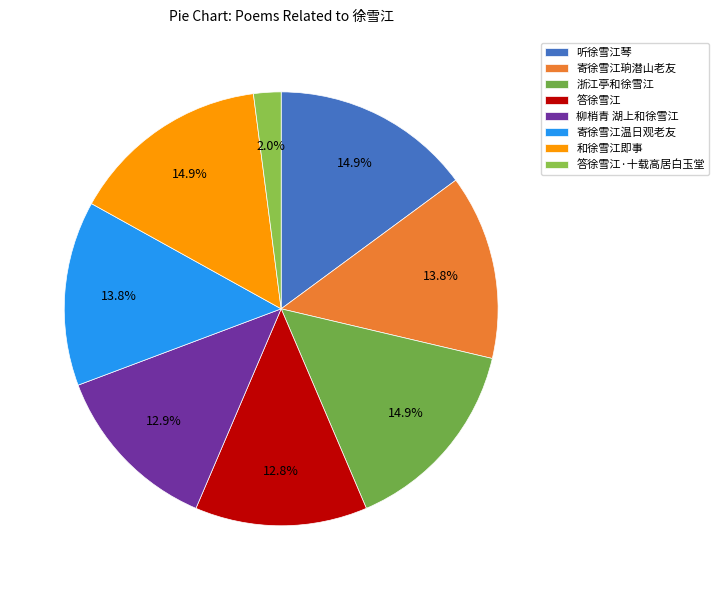

Which category has the biggest portion of the pie?

浙江亭和徐雪江